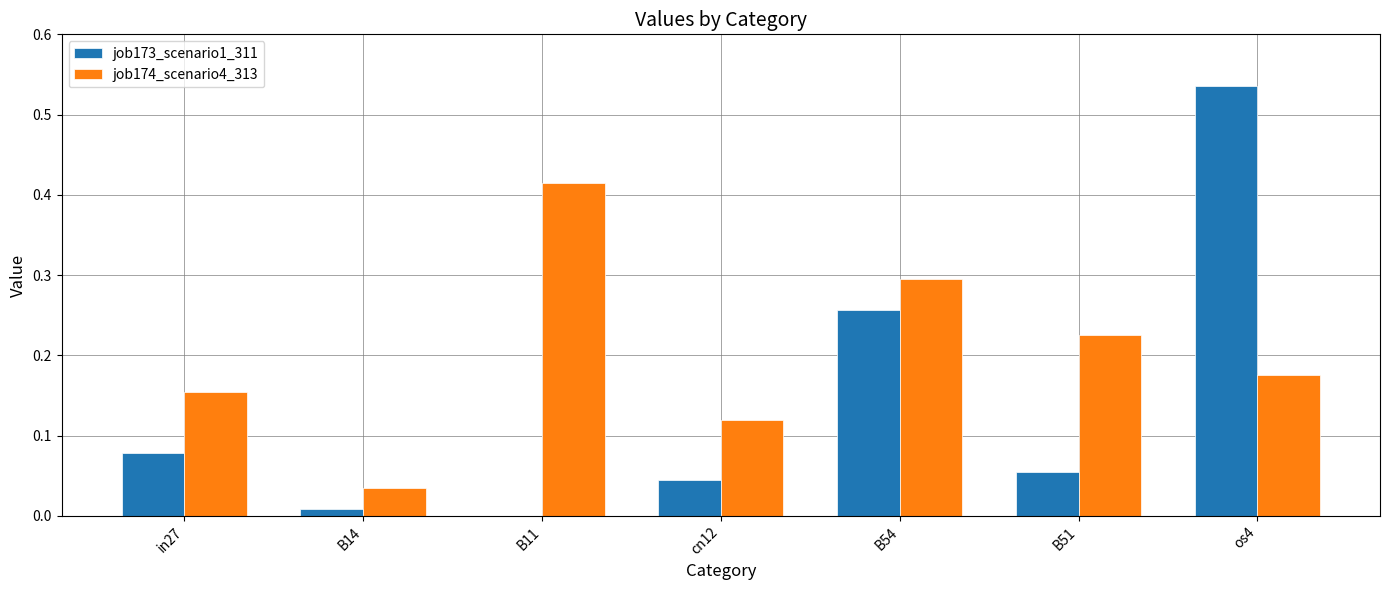

Which category has the highest value in the job174_scenario4_313 series?

B11